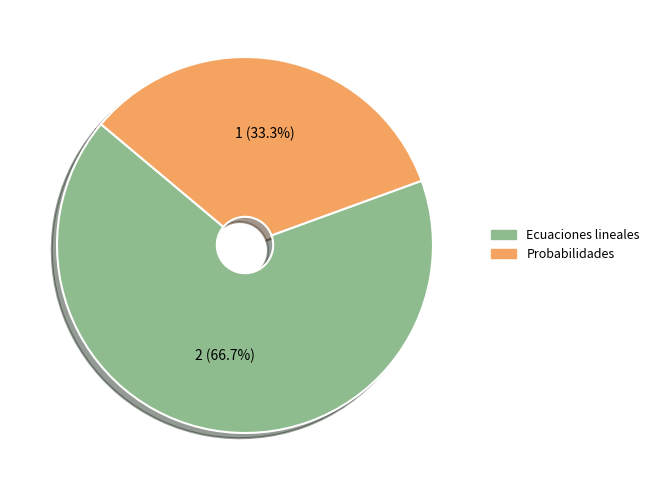

Combined, what portion of the pie is Probabilidades and Ecuaciones lineales?

100.0%